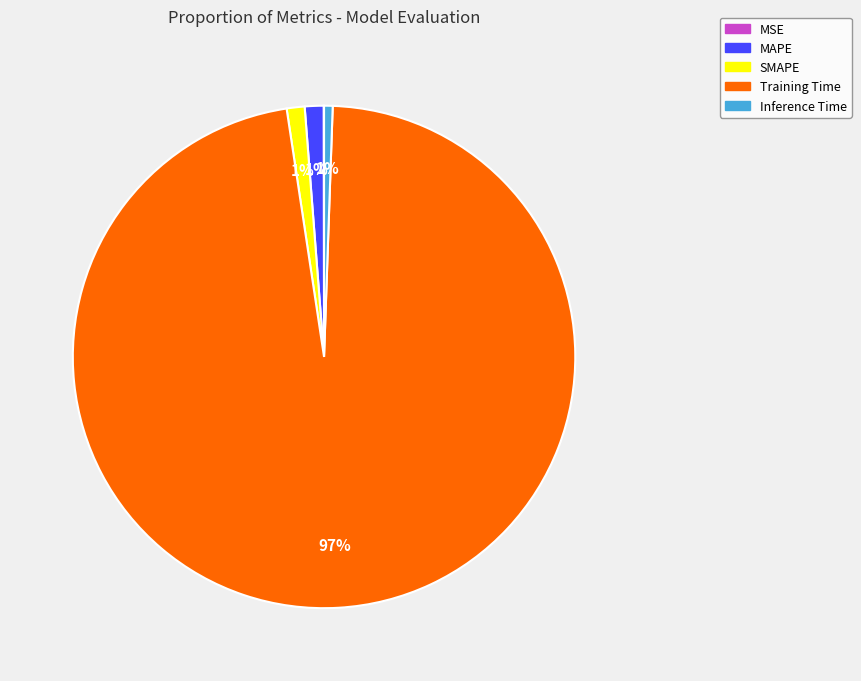

Which category accounts for the majority?

Training Time